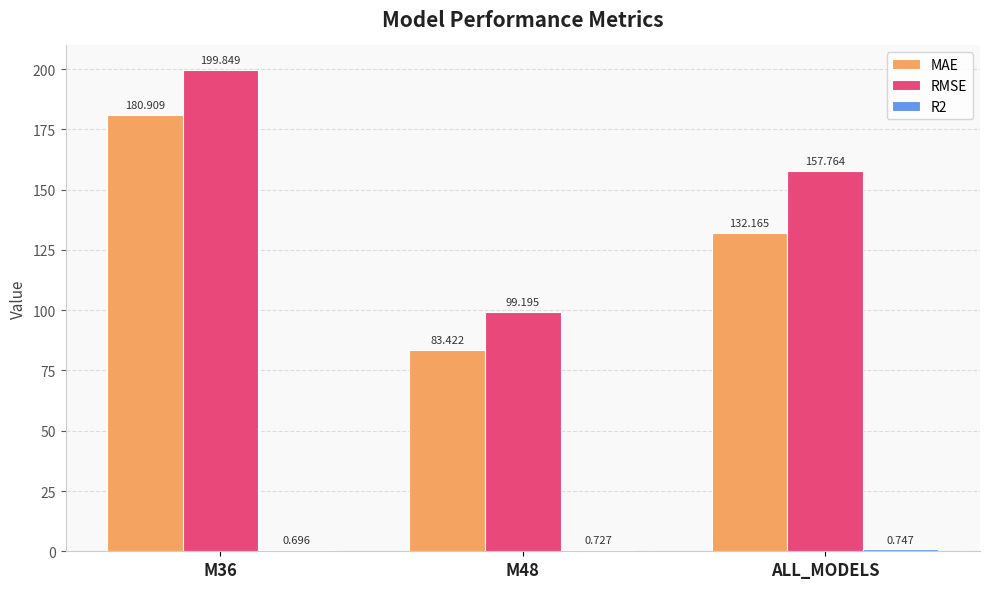

What is the total value across all series at M36?

381.5